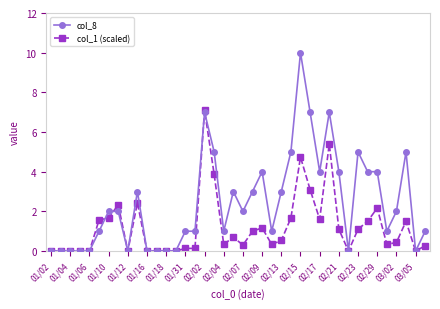

Which series has the widest spread of values?

col_8